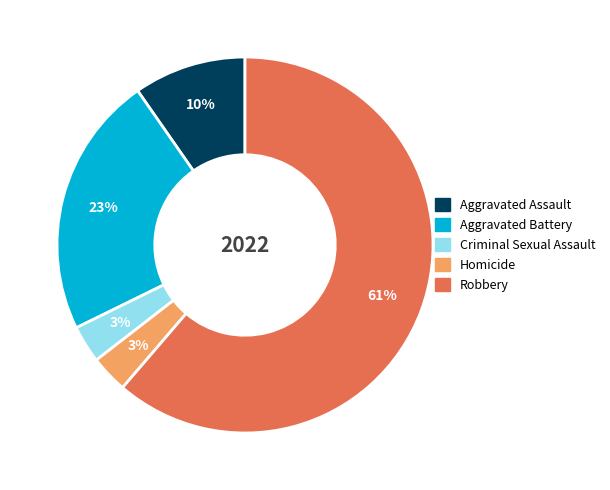

True or false: Aggravated Assault accounts for 3% of the total.

False